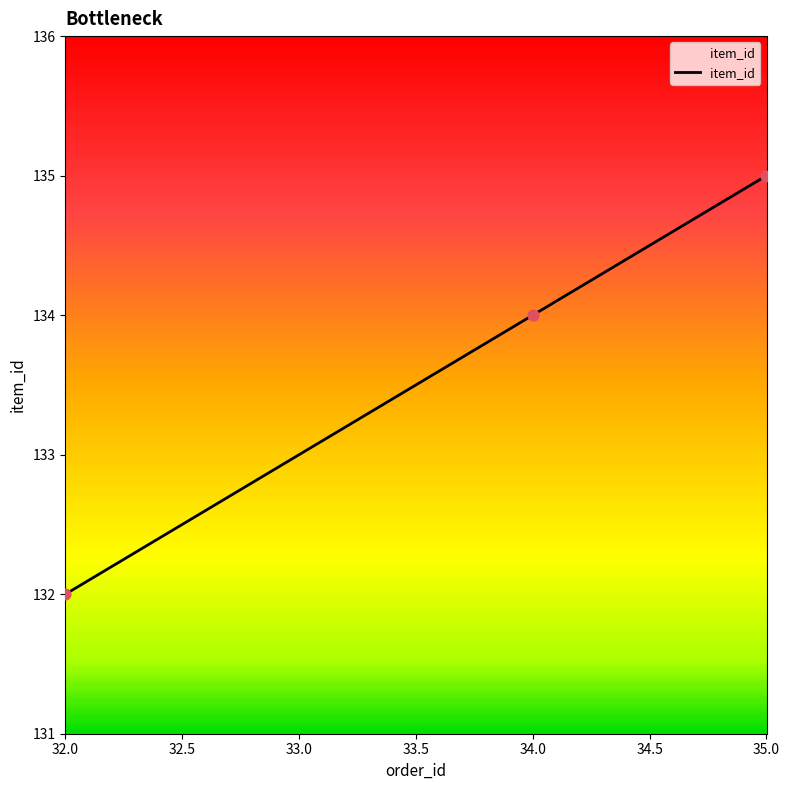

What is the ratio of the value at 34.0 to the value at 32.0?

1.0